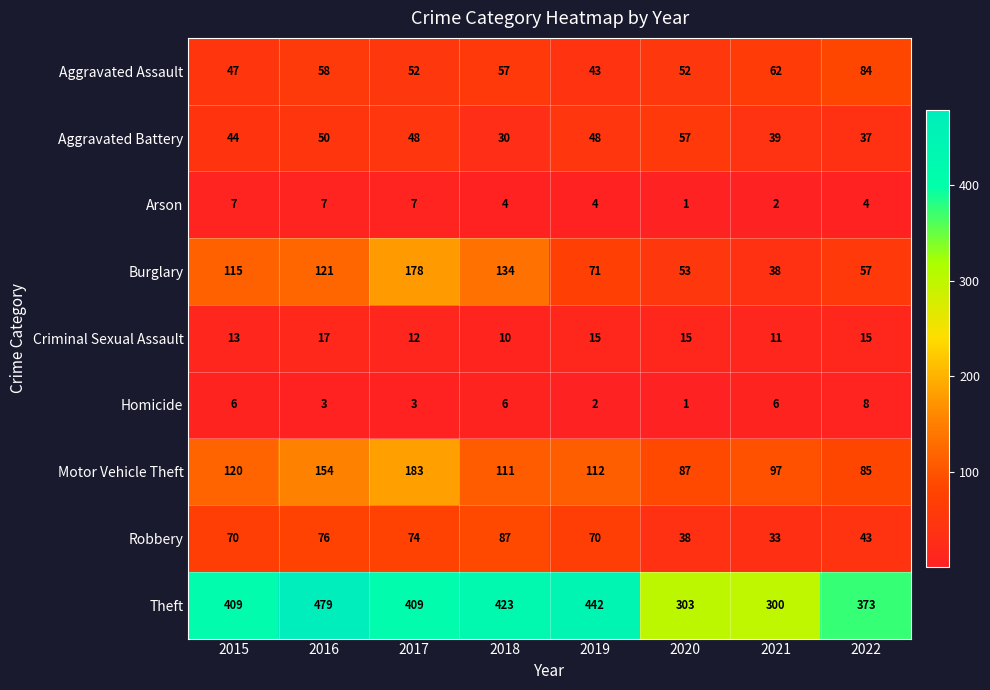

What is the sum of the Theft values at 2020 and 2018?

726